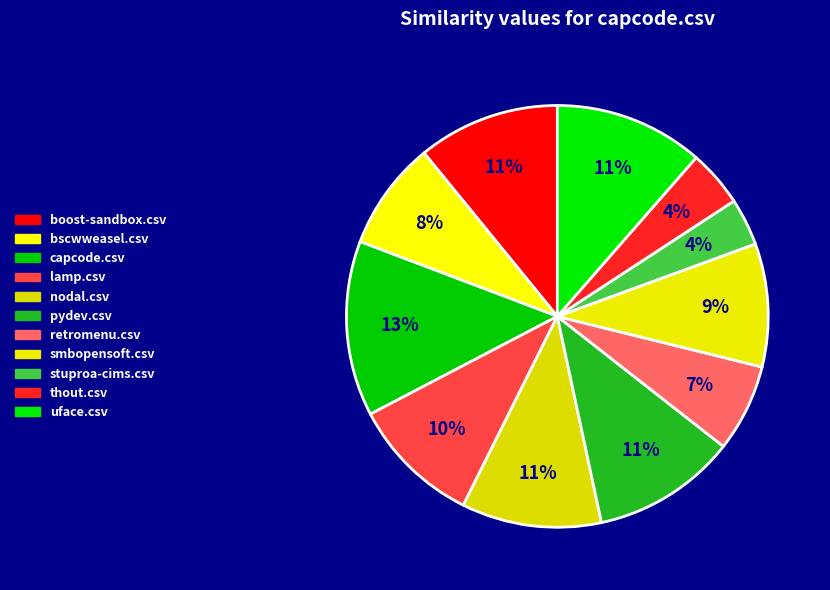

Is the sum of nodal.csv and lamp.csv greater than half?

No